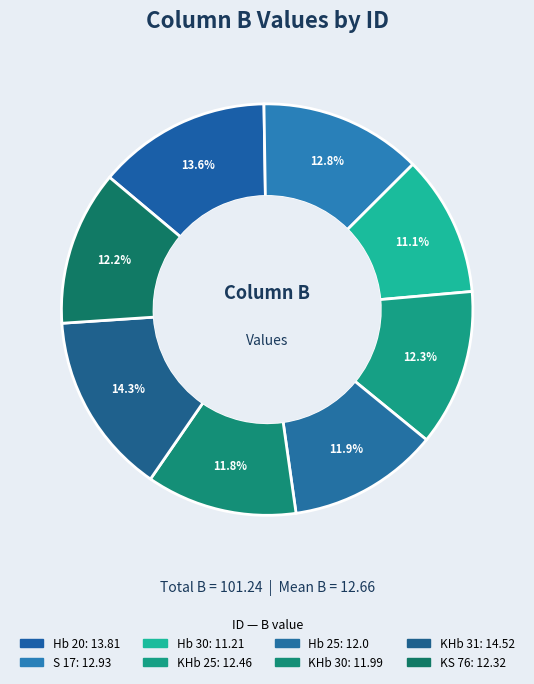

To the nearest percent, what portion does S 17 represent?

13%